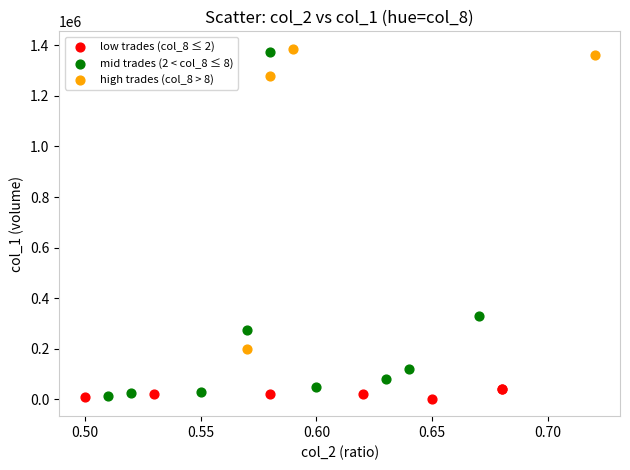

Which series has the largest Y range (max minus min)?

mid trades (2 < col_8 ≤ 8)